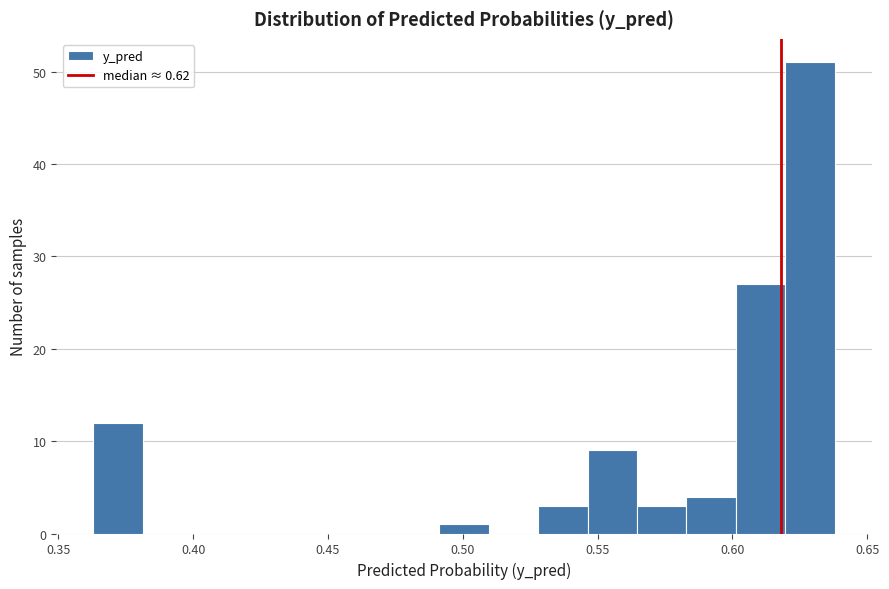

Around what value on the x-axis is the tallest bar? Give the approximate position of its centre, as read against the axis.

0.630